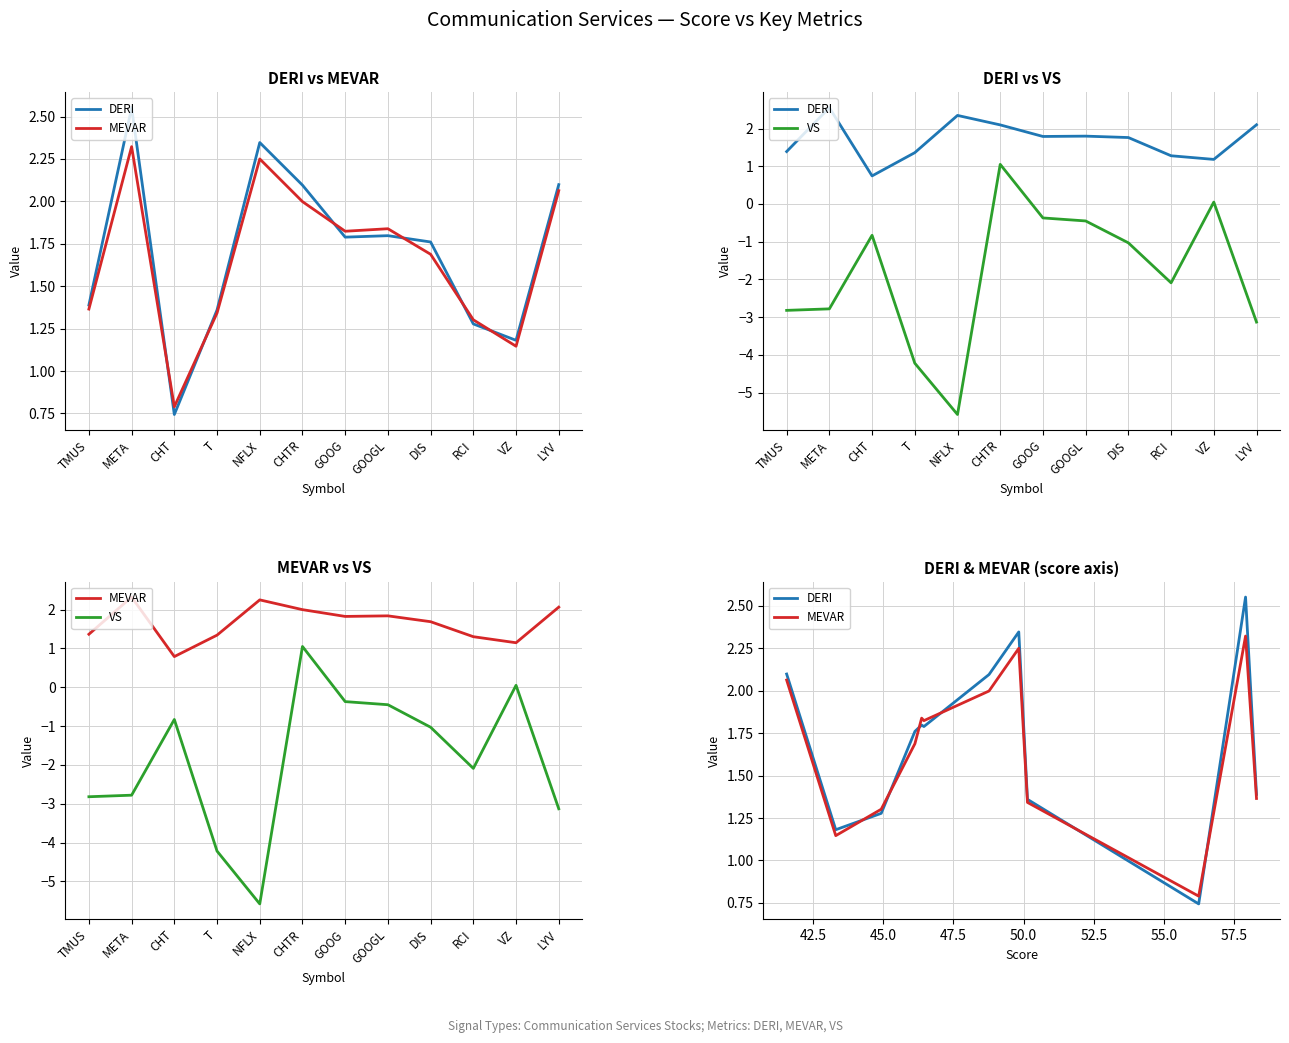

Is the value of DERI at META greater than the value of VS at RCI?

Yes